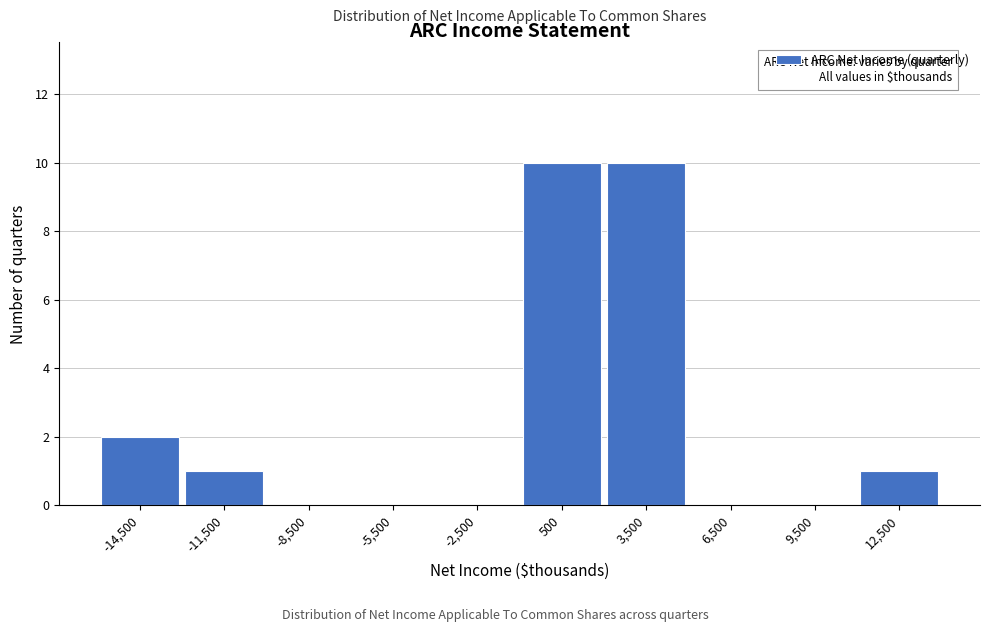

How tall is the bar that spans -13000 to -10000 on the x-axis? The values are not printed on the chart, so give them approximately, as read against the axis.

1